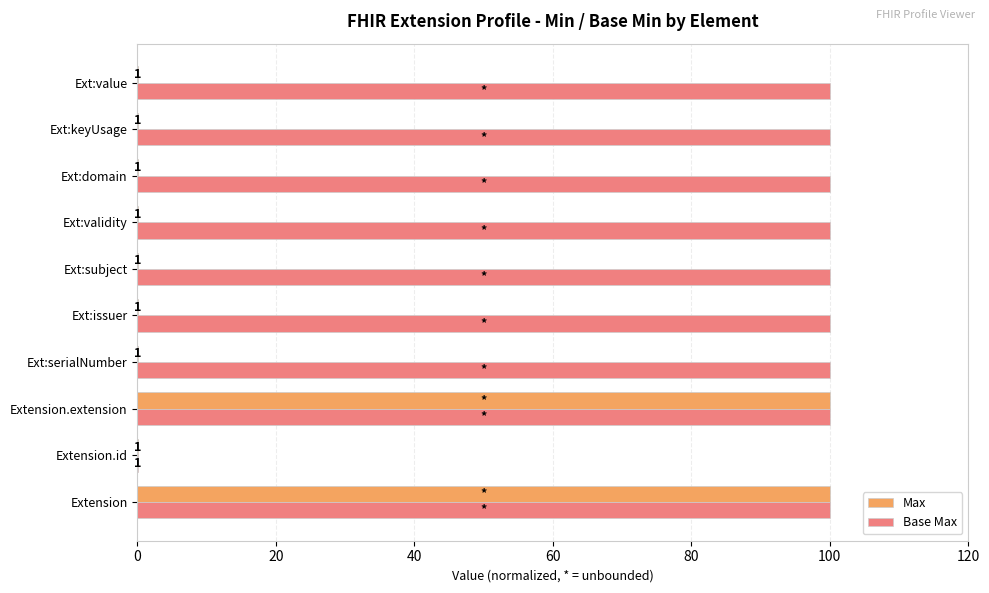

What is the greatest value displayed?

100.0